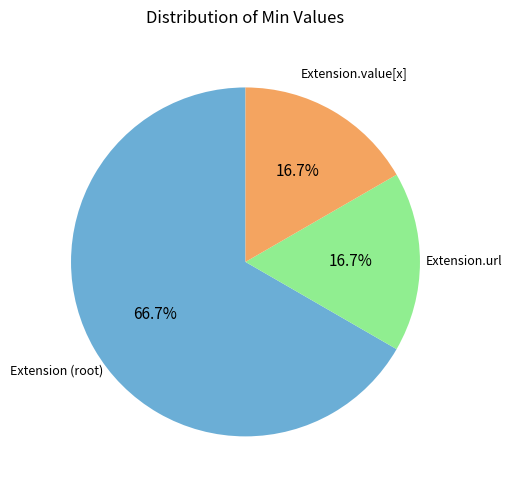

To the nearest percent, what is the difference between the largest and smallest slice percentages?

50%